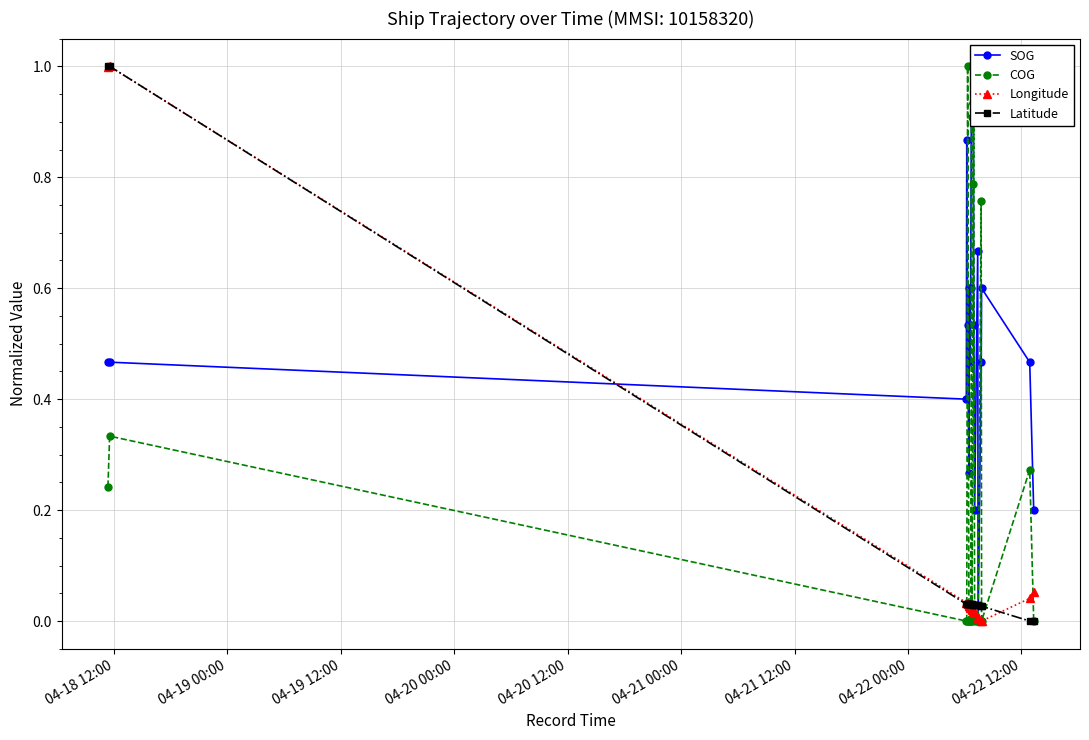

How many data points does each series have?

20